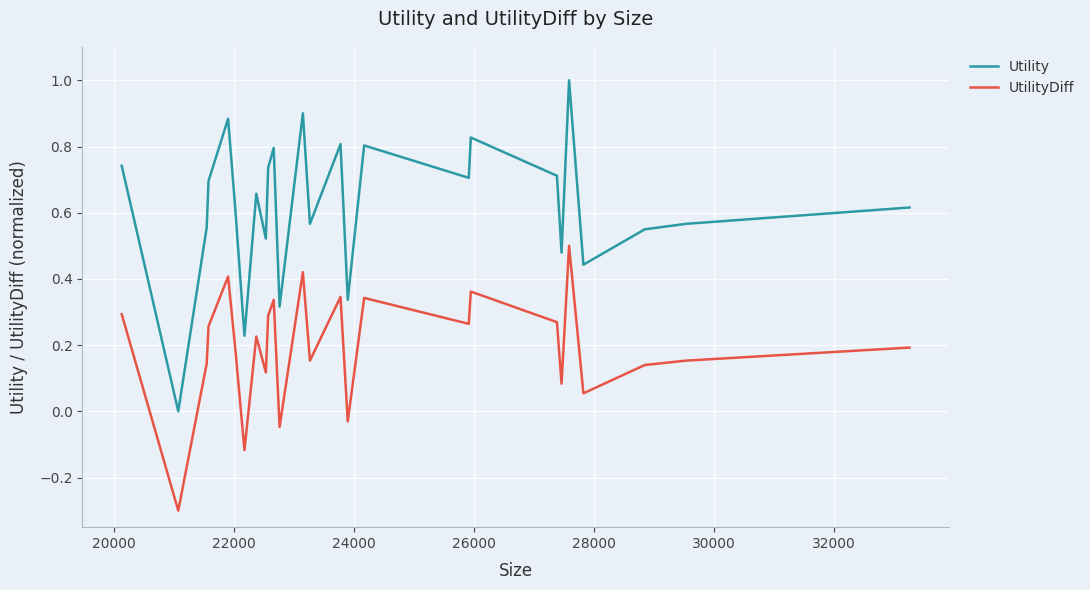

What is the difference between the maximum and minimum values in the Utility series?

1.0